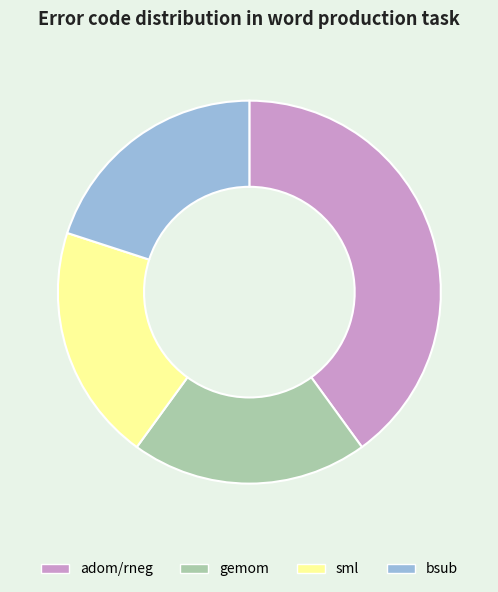

Is it true that gemom is 20% of the pie?

True